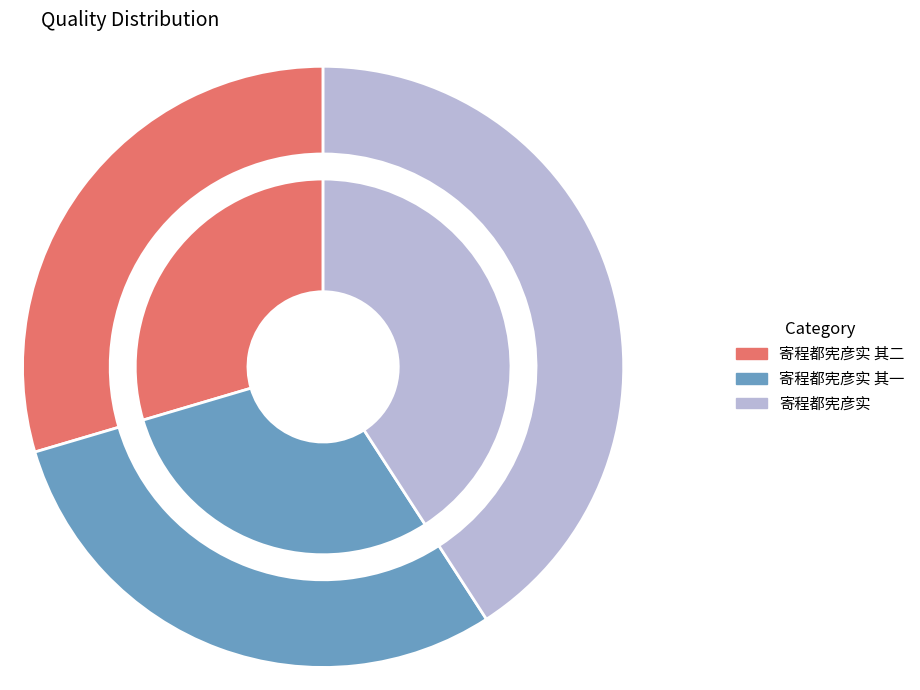

How many slices are in this pie chart?

3